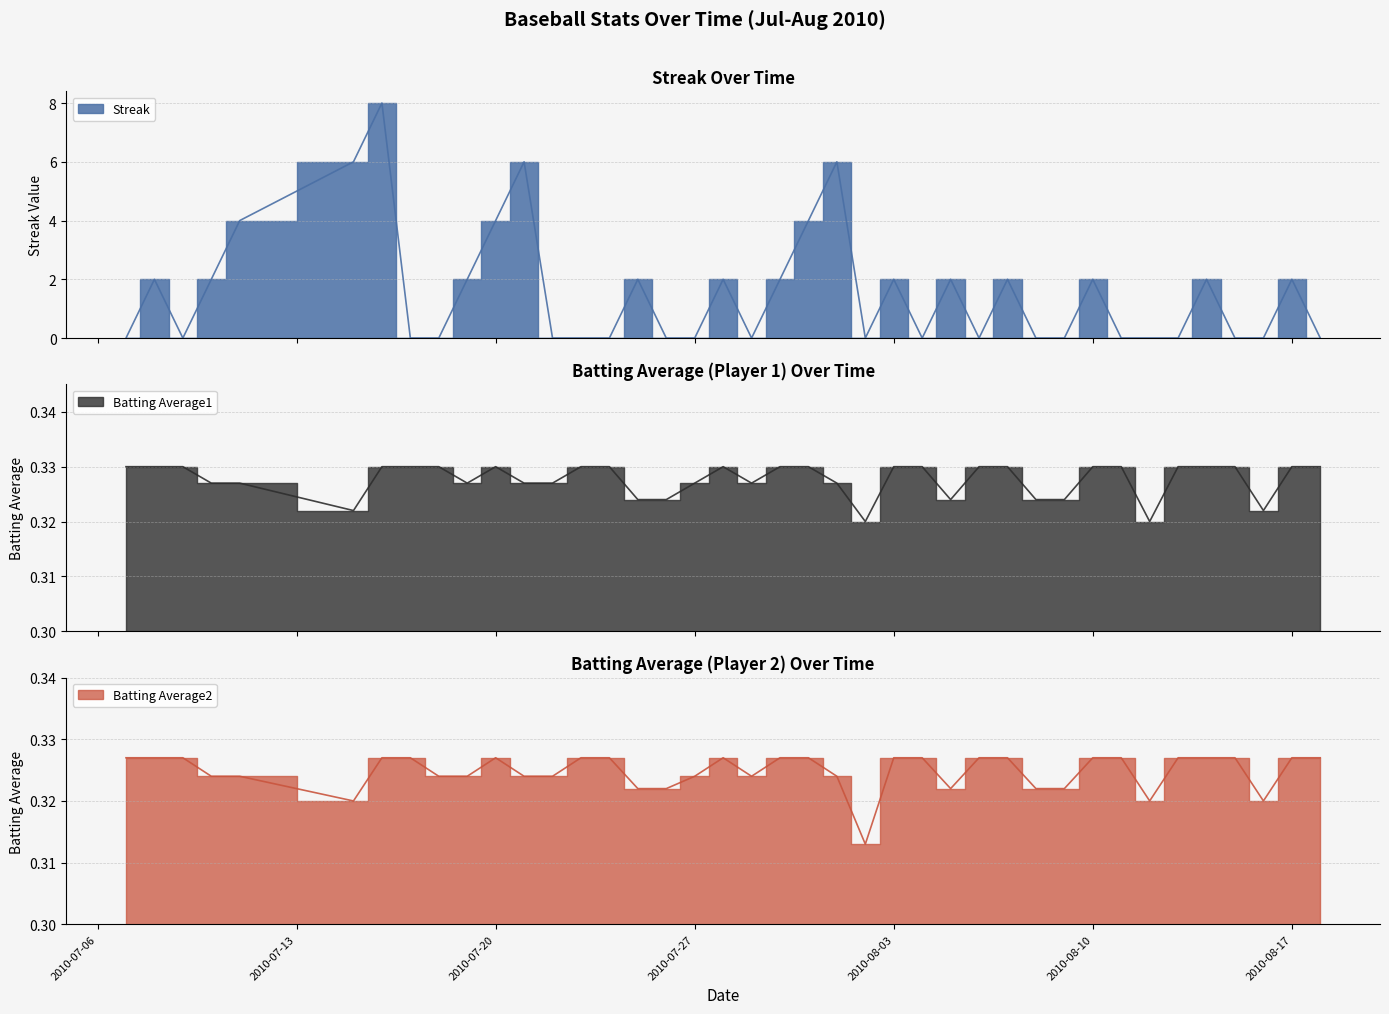

True or false: Batting Average1 has a value of 0.3 at 2010-07-29.

True